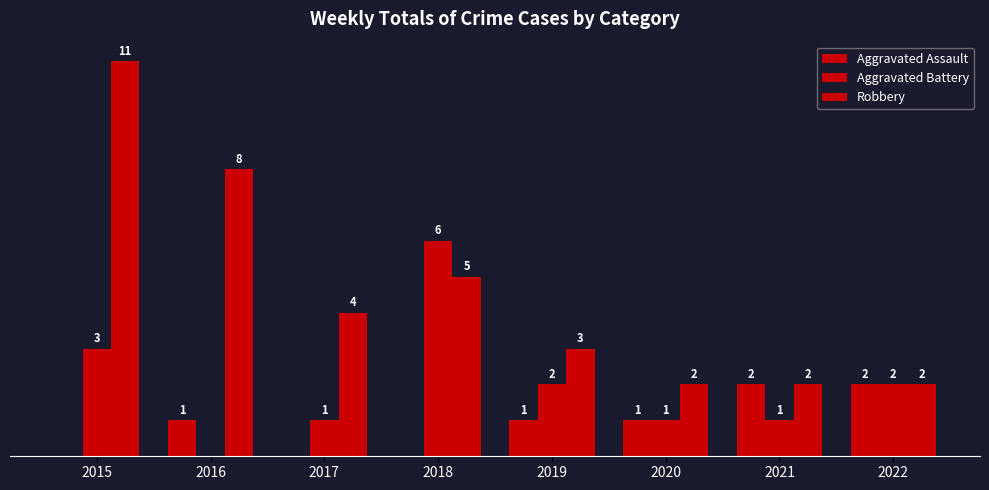

What is the difference between the Robbery values at 2015 and 2018?

6